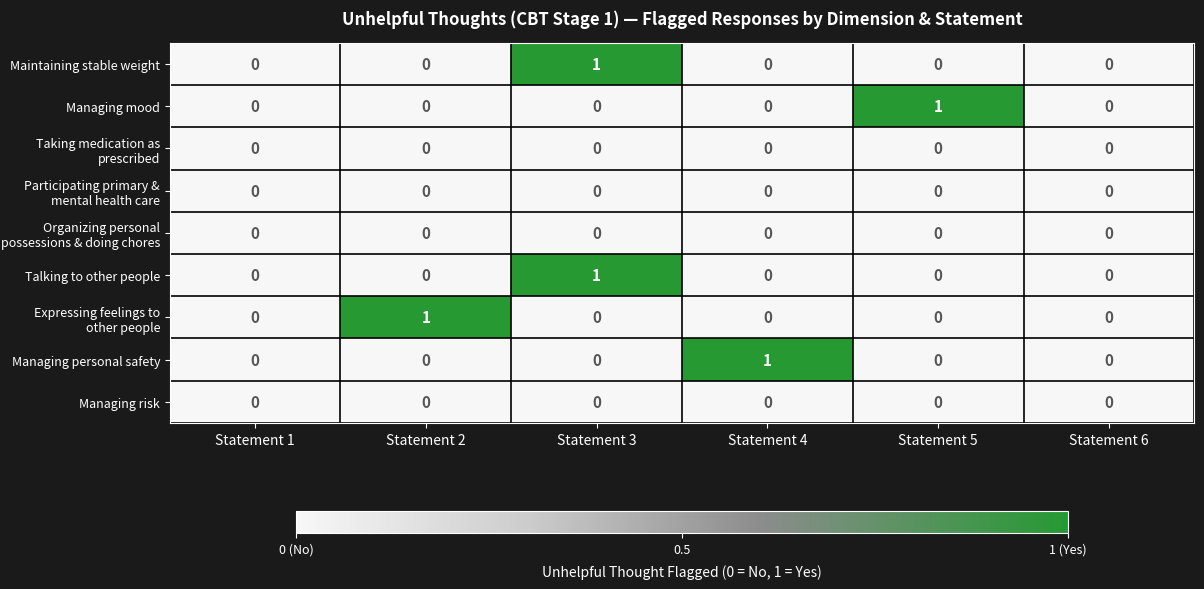

The value of Talking to other people at Statement 2 is -1. True or false?

False